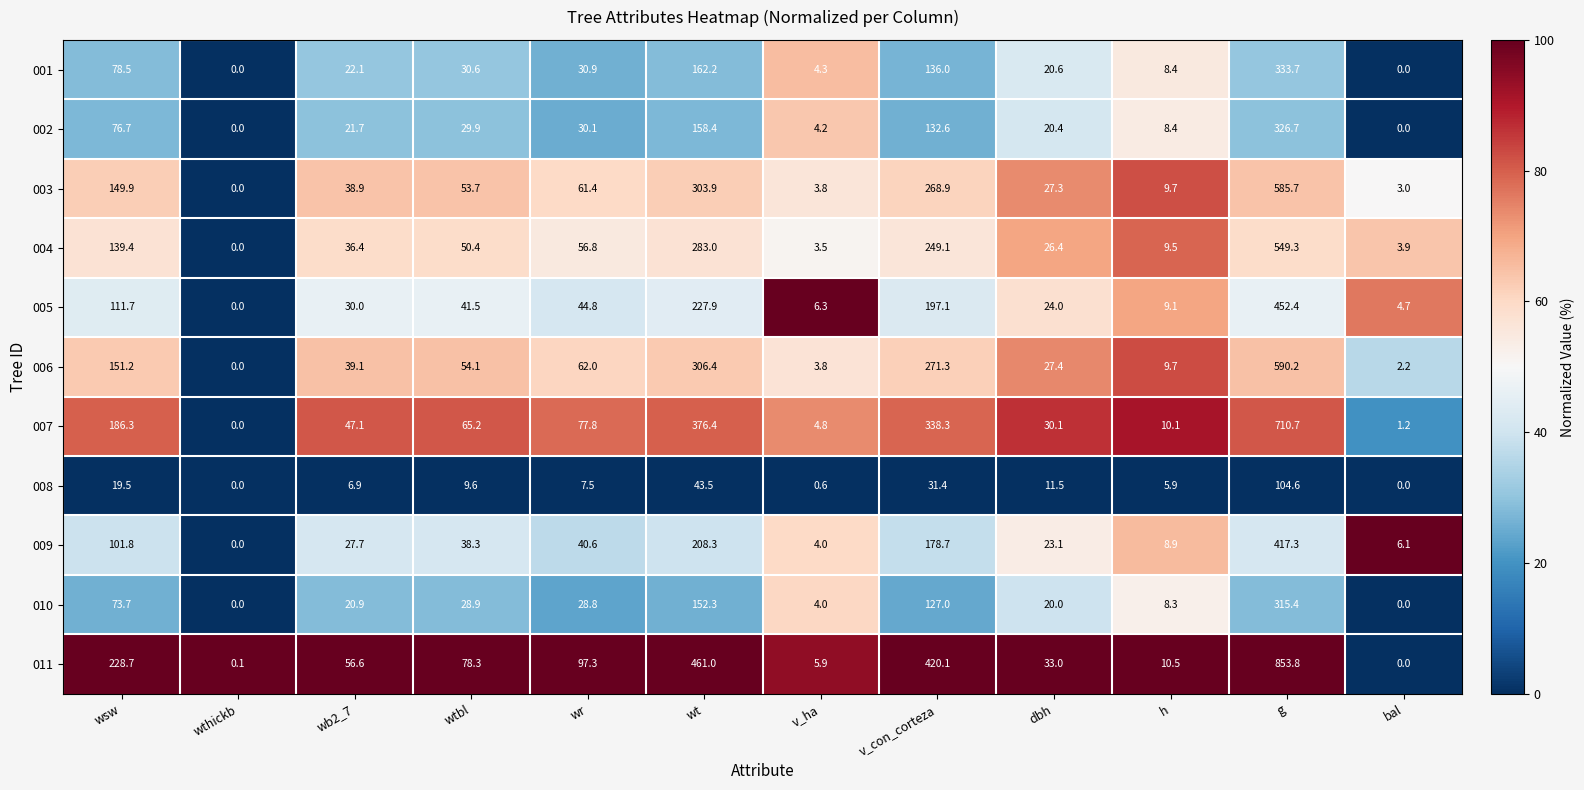

At which category is the sum across all series the highest?

g